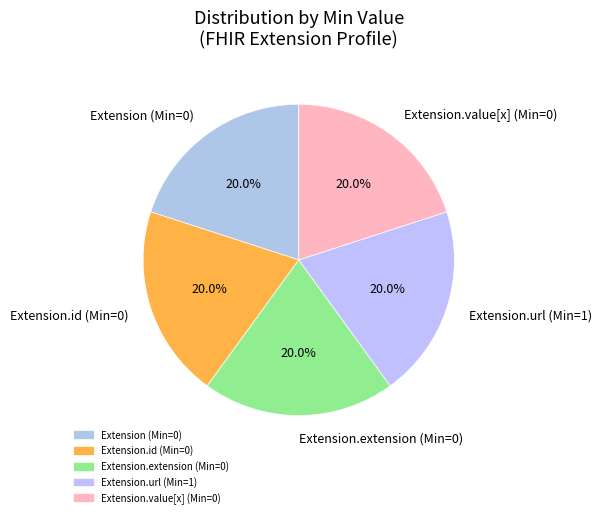

Approximately how many times larger is the value at Extension (Min=0) compared to Extension.value[x] (Min=0)?

1.0